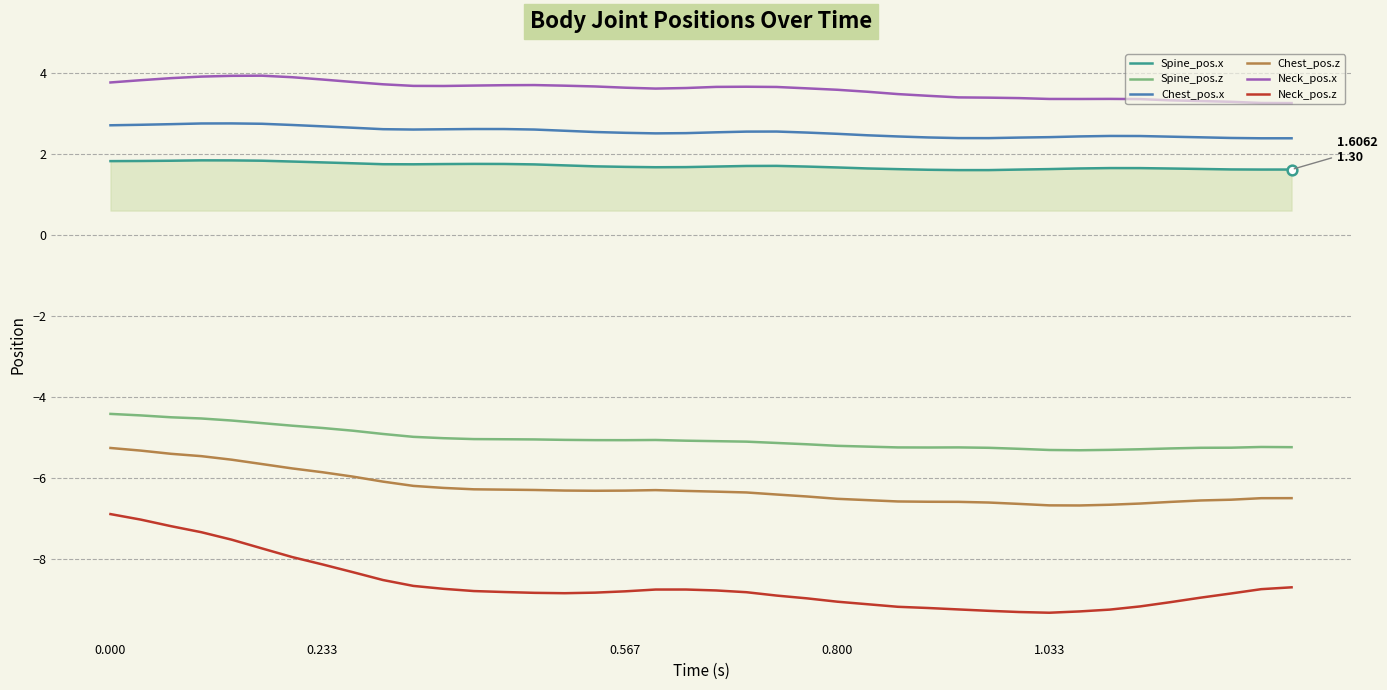

True or false: Spine_pos.x and Neck_pos.z cross at least once.

False